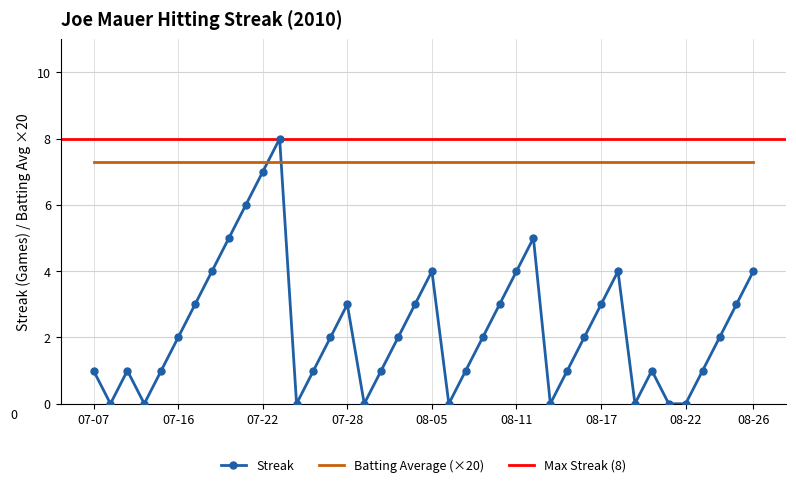

Reading right to left, list all the values displayed in this chart.

4	3	2	1	0	0	1	0	4	3	2	1	0	5	4	3	2	1	0	4	3	2	1	0	3	2	1	0	8	7	6	5	4	3	2	1	0	1	0	1